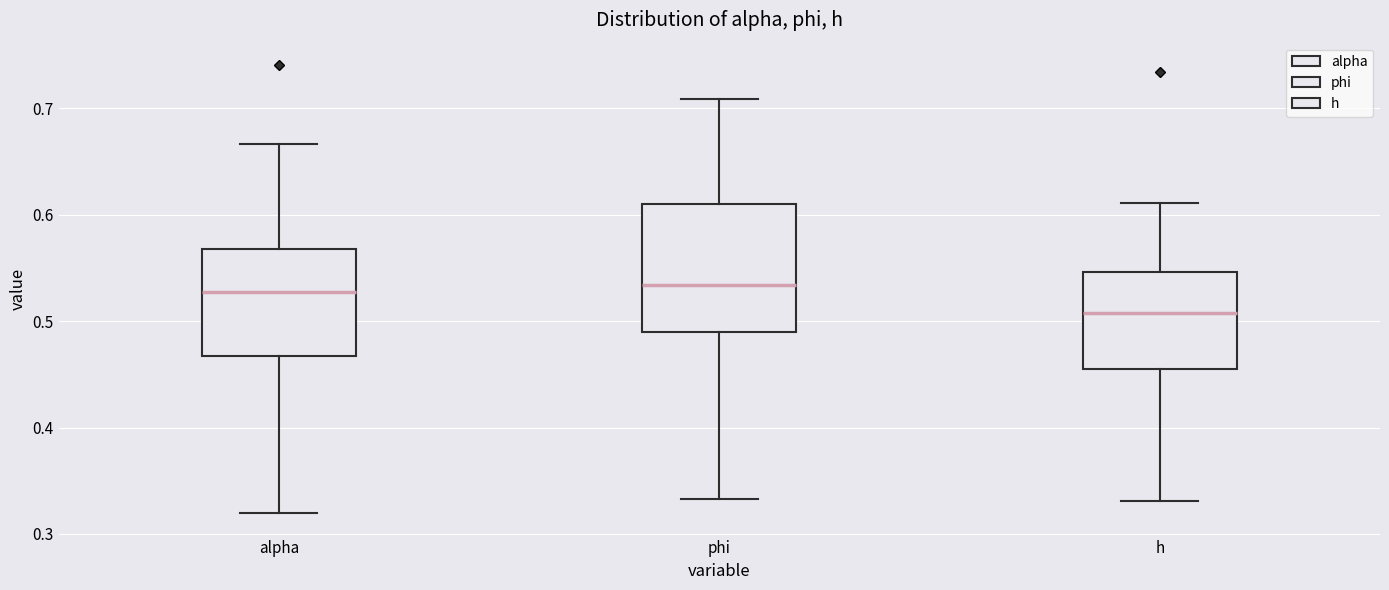

Reading left to right, read every box against the y-axis: the position of its median line, the range the box covers, and the ends of its whiskers. The values are not printed on the chart, so give them approximately, as read against the axis.

alpha: median 0.53, box 0.47 to 0.57, whiskers 0.32 to 0.67
phi: median 0.53, box 0.49 to 0.61, whiskers 0.33 to 0.71
h: median 0.51, box 0.45 to 0.55, whiskers 0.33 to 0.61